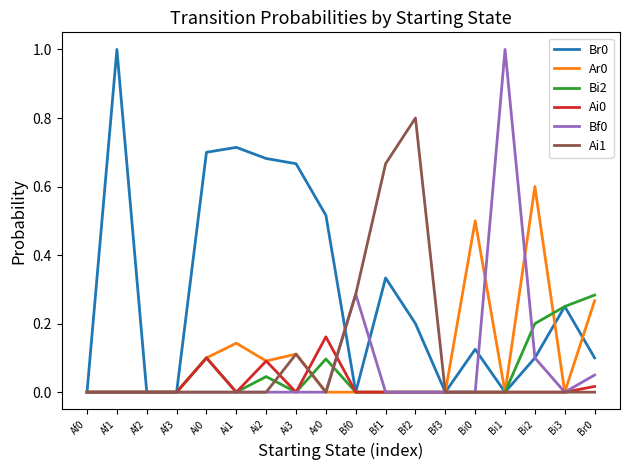

The value of Ai1 at Ai1 is 0.4. True or false?

False